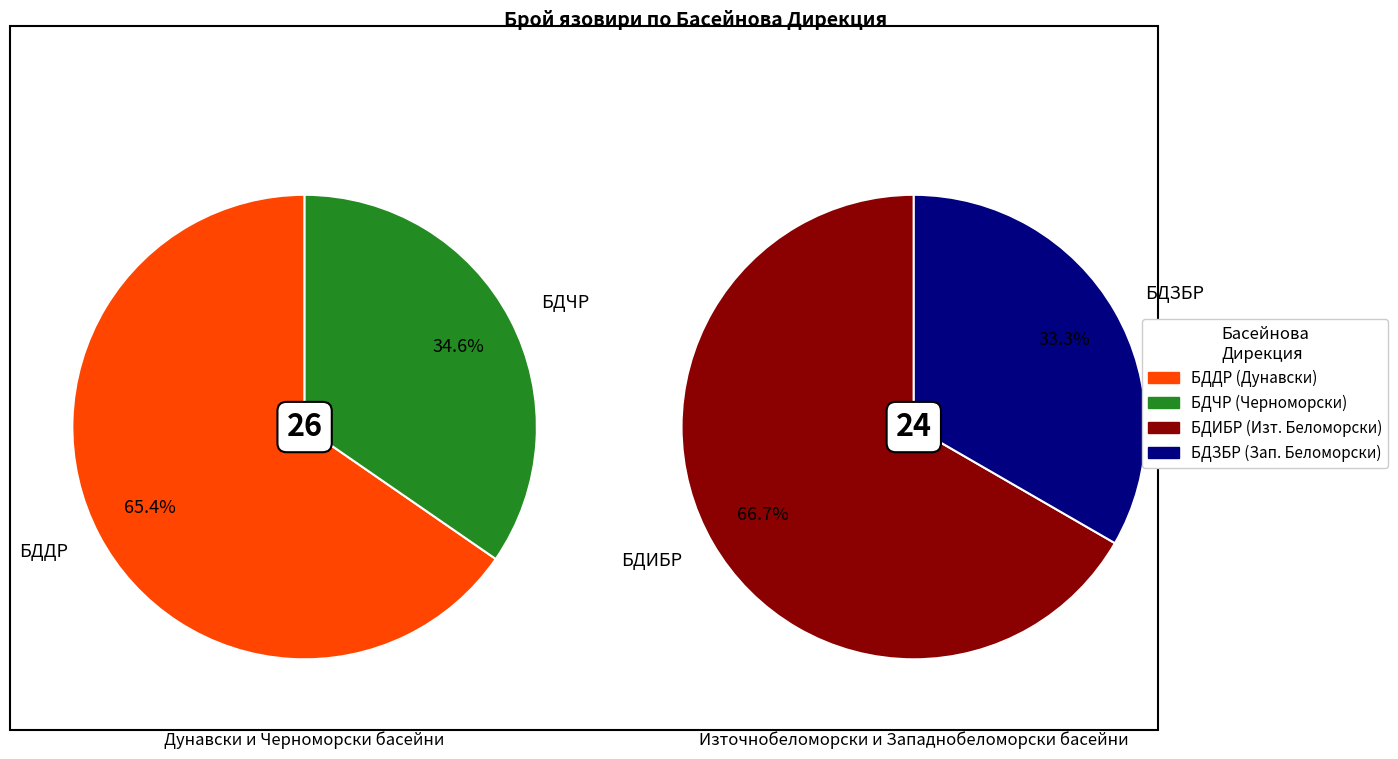

Which slice is the largest?

БДДР